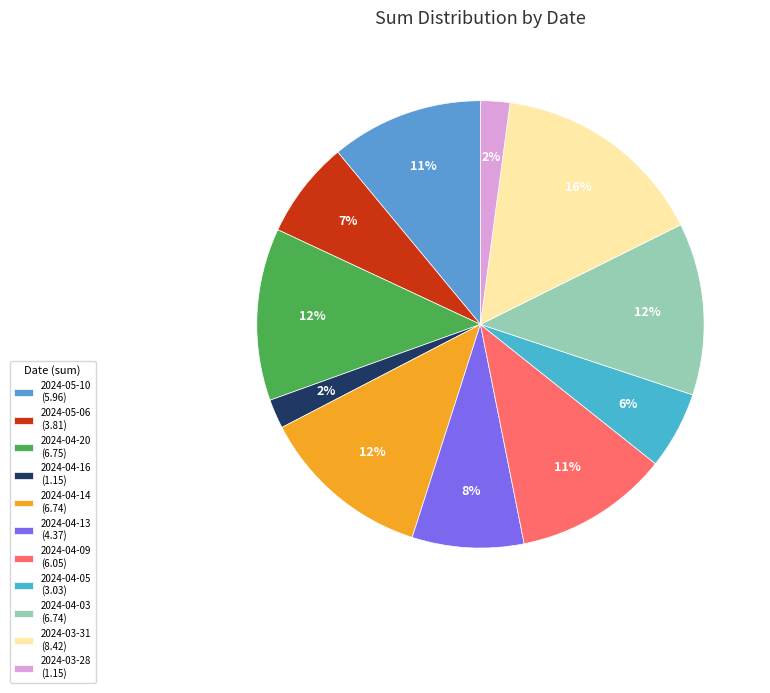

Rank the categories by value from highest to lowest.

2024-03-31, 2024-04-20, 2024-04-14, 2024-04-03, 2024-04-09, 2024-05-10, 2024-04-13, 2024-05-06, 2024-04-05, 2024-04-16, 2024-03-28